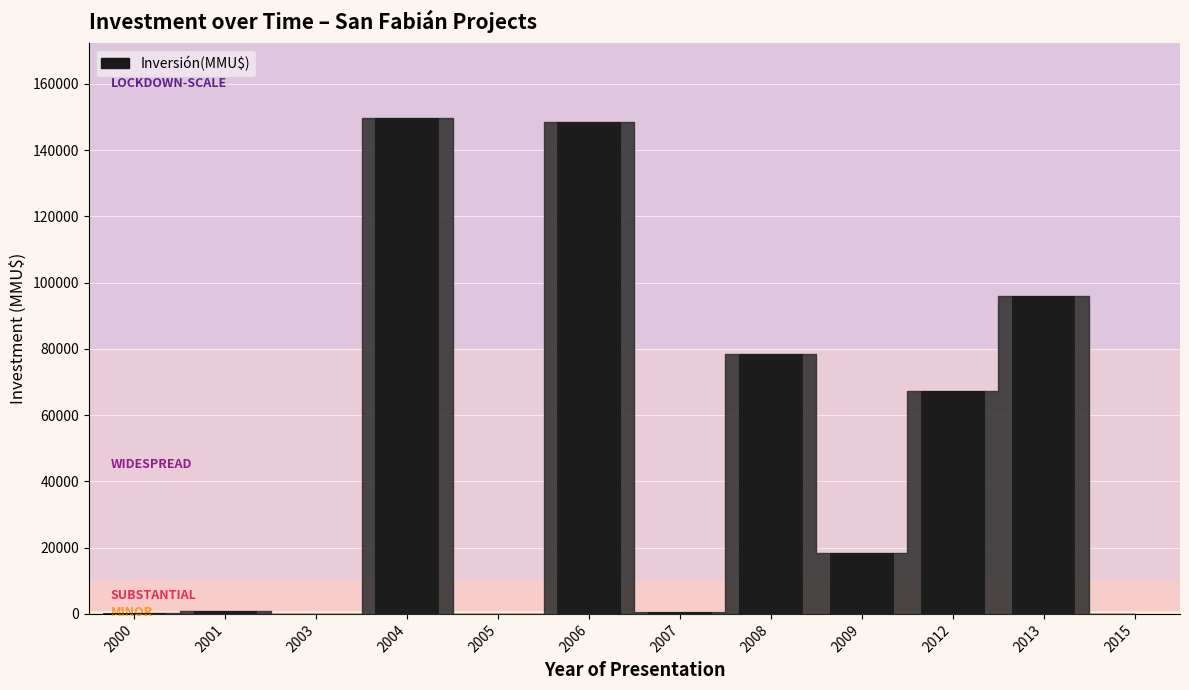

What is the sum of all values?

560440